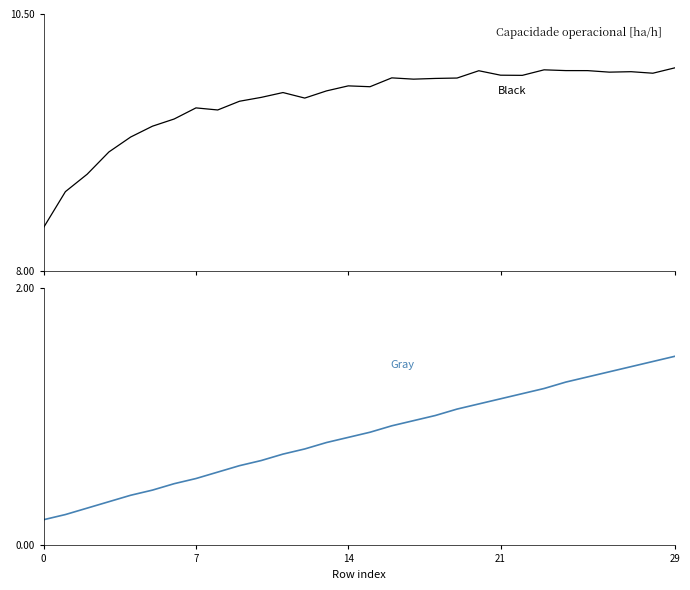

True or false: Autonomia Projetada [h]  (Gray) and Capacidade operacional [ha/h]  (Black) cross at least once.

False